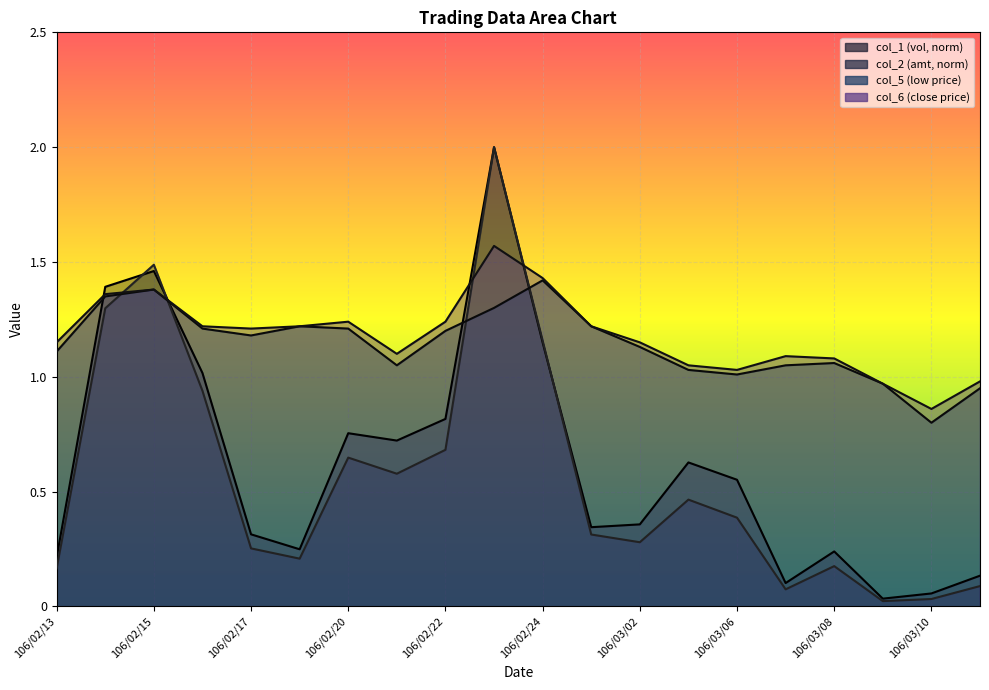

True or false: col_5 and col_6 cross at least once.

False